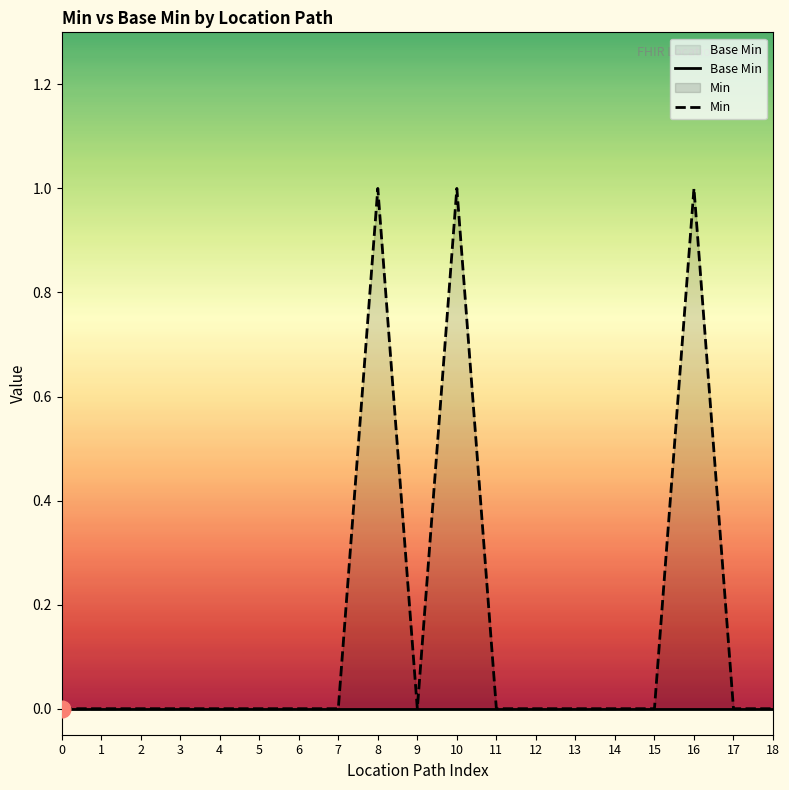

Which series changed the most between 7 and 14?

Base Min